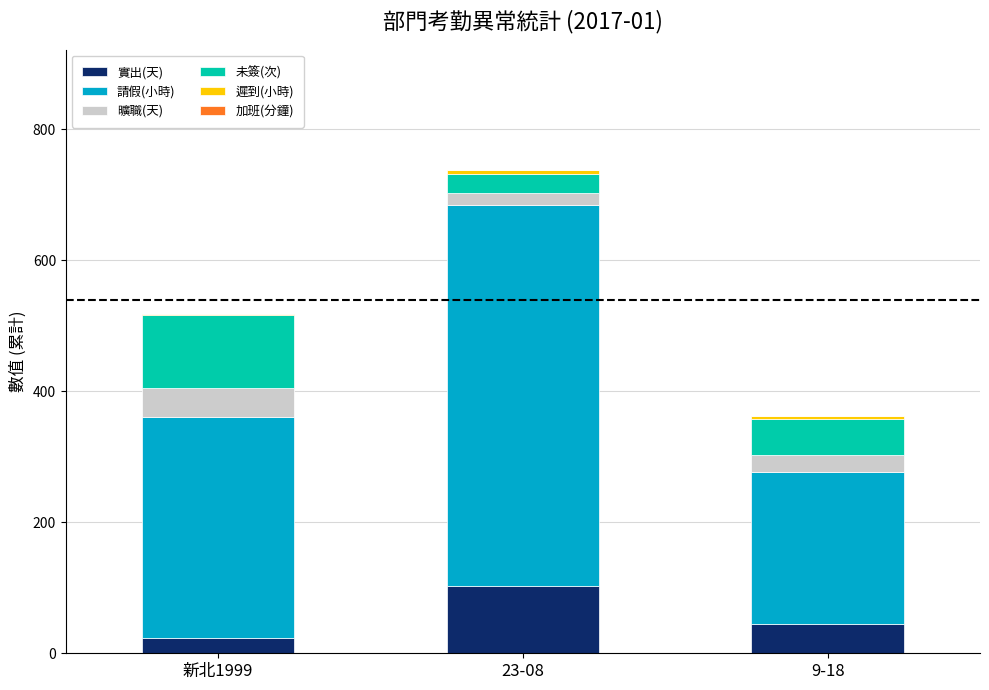

The value of 實出(天) at 23-08 is 103.2. True or false?

True